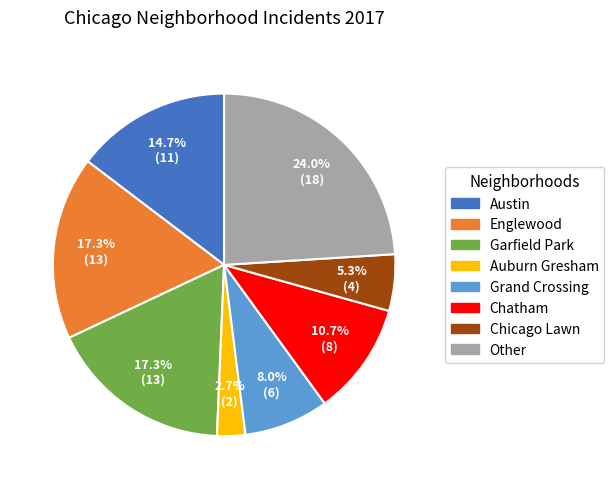

How many slices are in this pie chart?

8